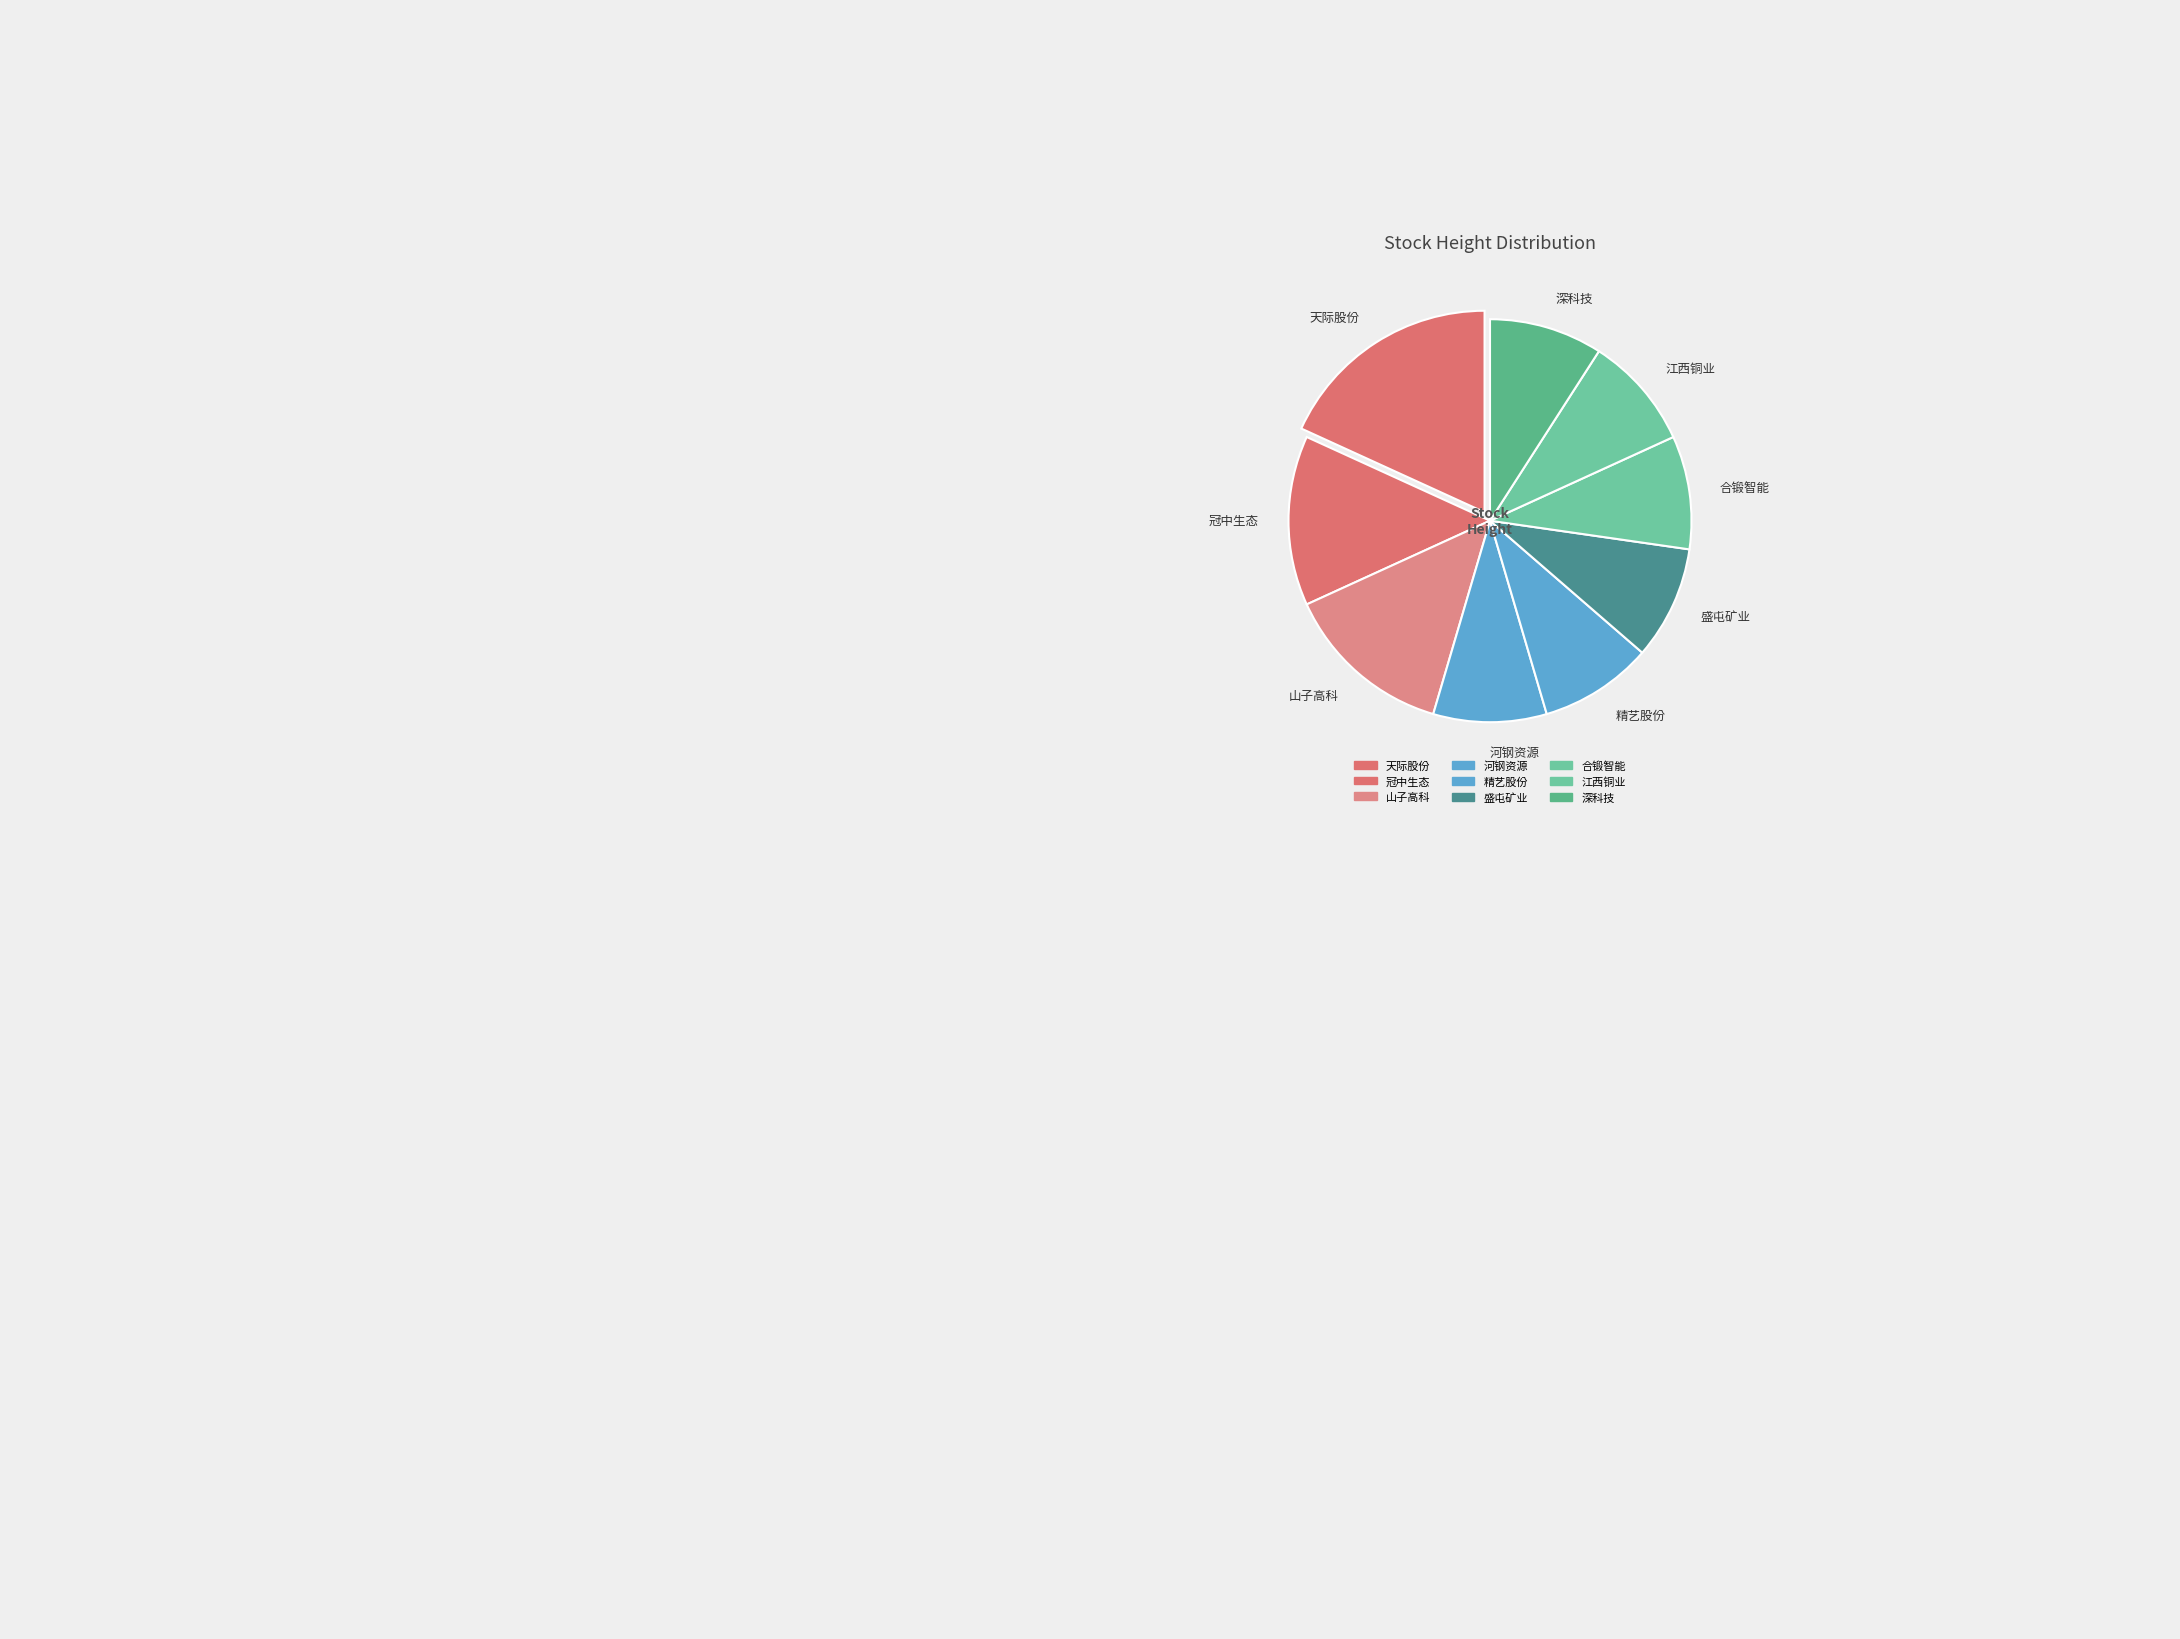

Is there a majority slice in this chart?

No